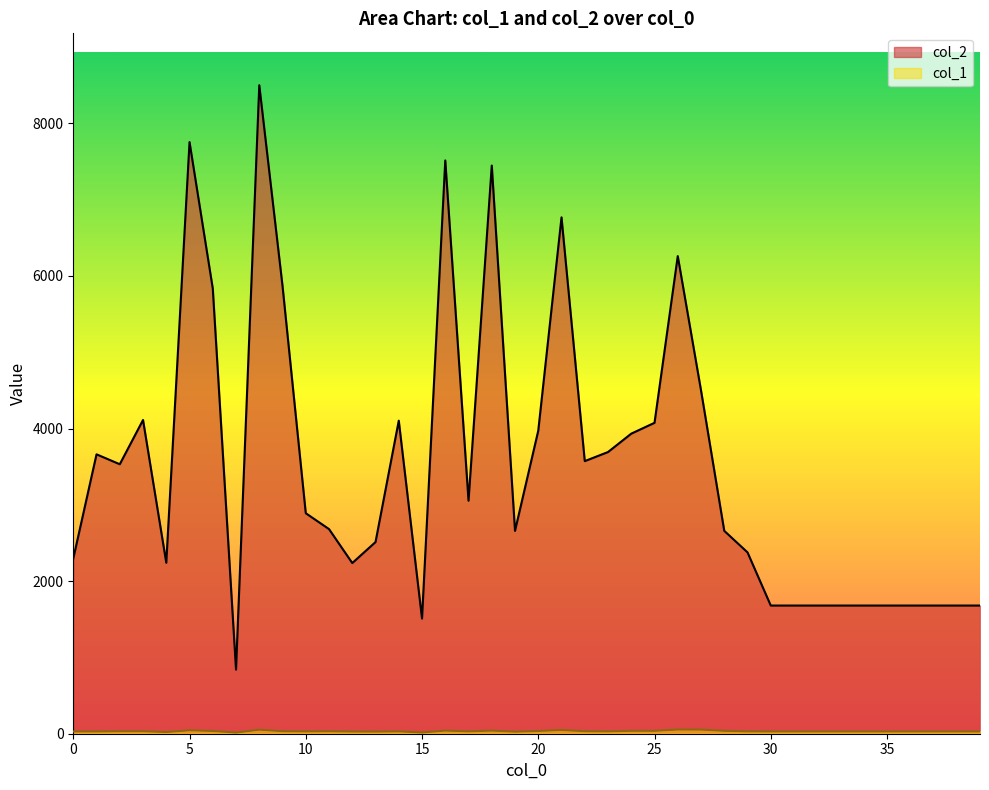

True or false: col_2 has a value of 4868 at 17.

False